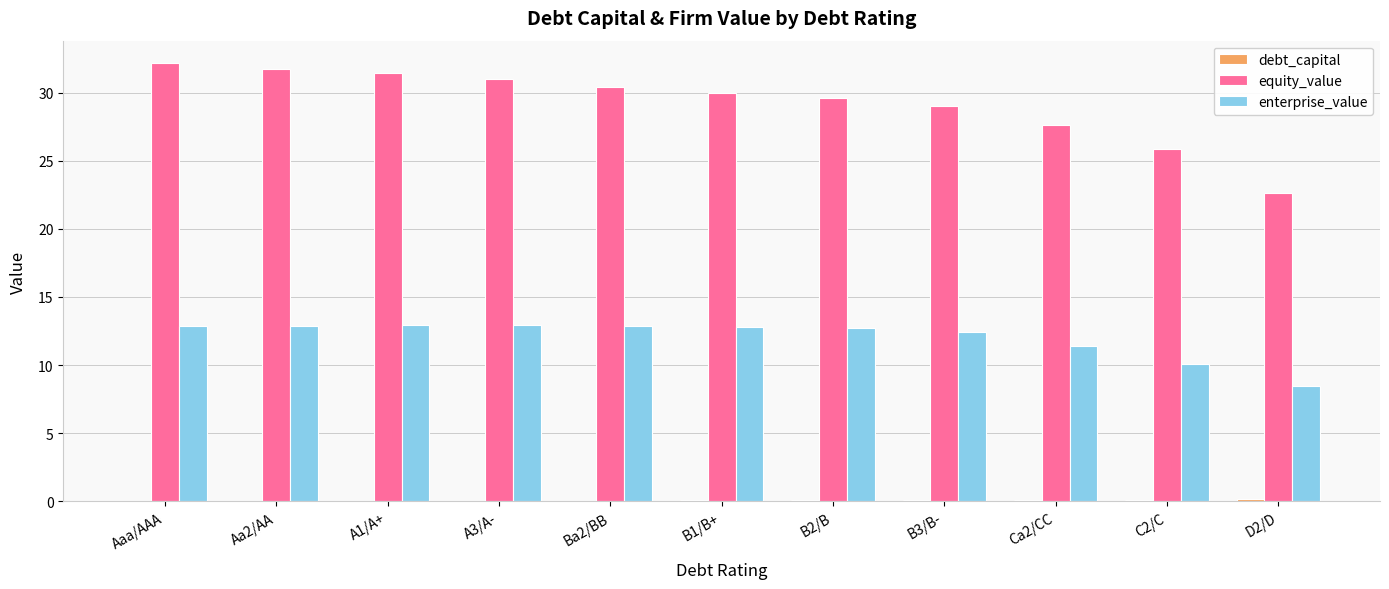

What is the greatest value displayed?

32.2